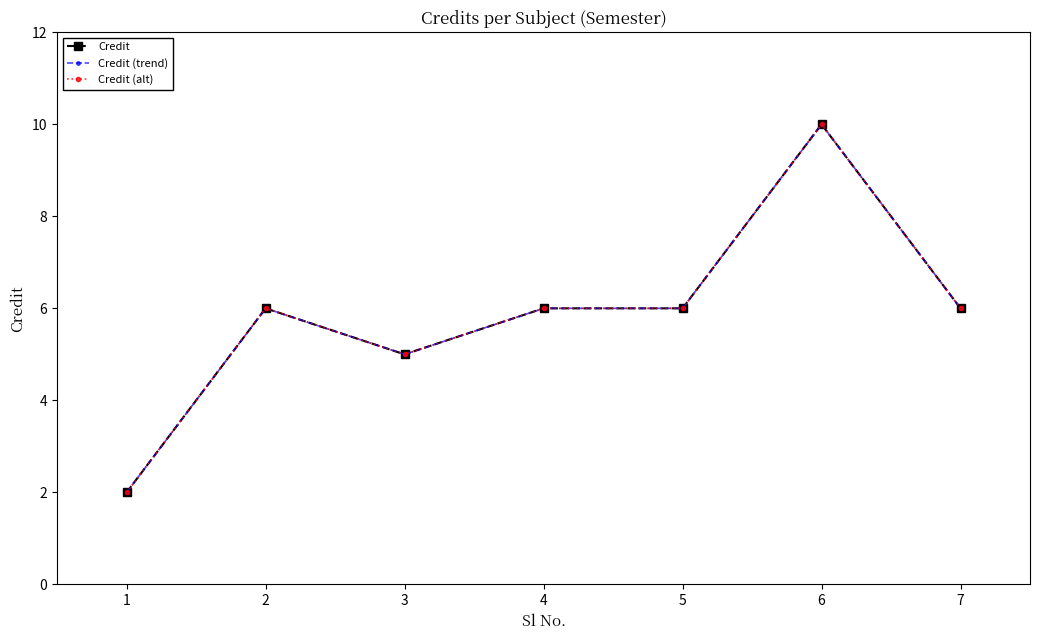

True or false: Credit and Credit (alt) intersect in this chart.

False